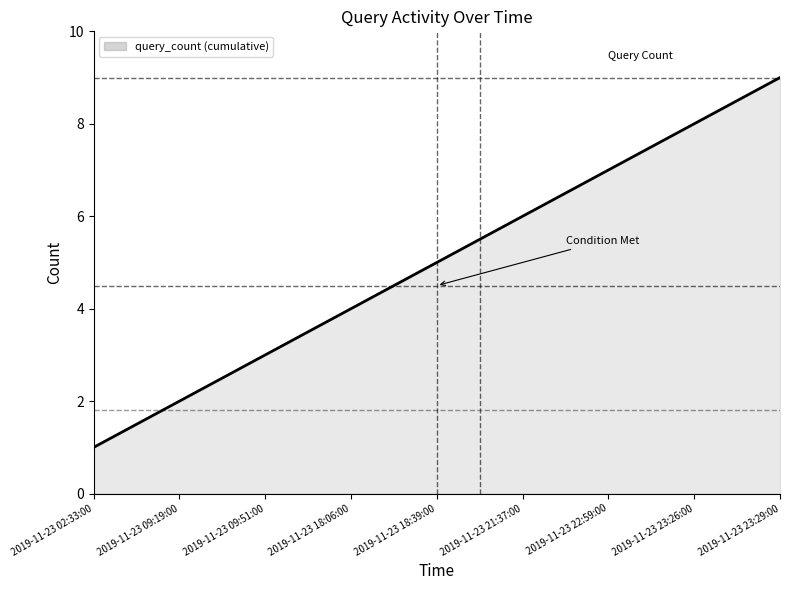

True or false: the data has more than 2 interior local peaks.

False